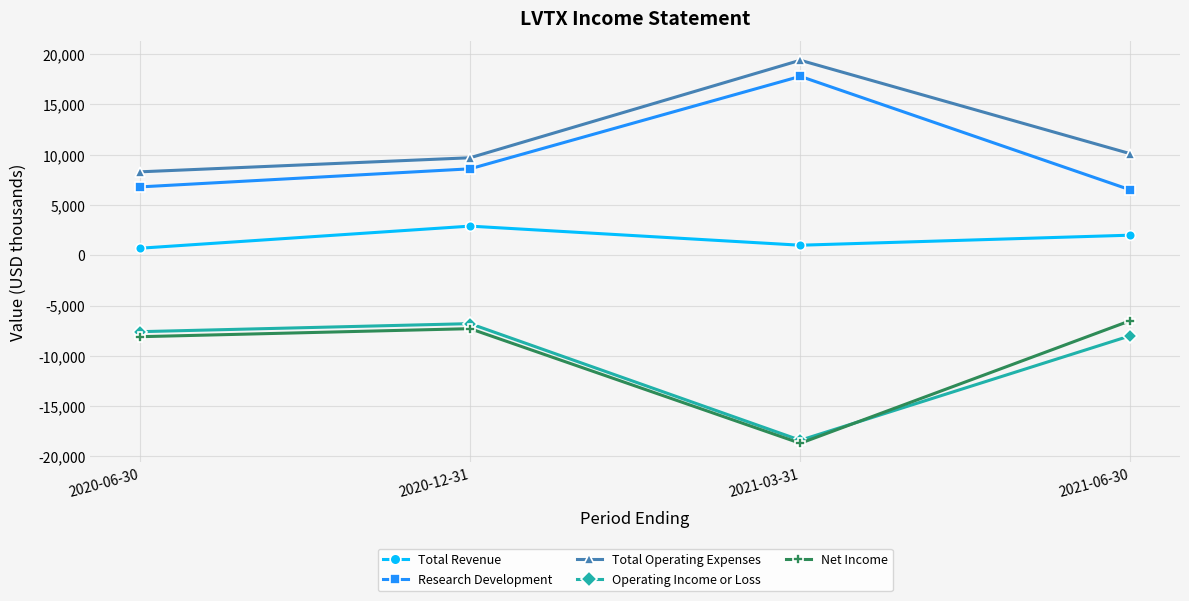

Does the chart have visible grid lines?

Yes